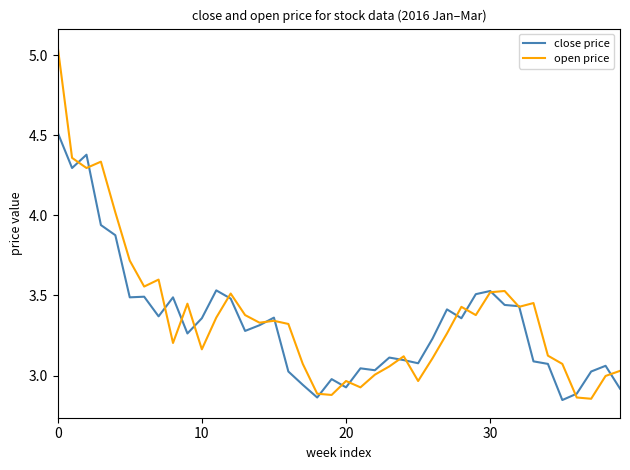

Rank the series by their maximum value, from highest to lowest.

open price, close price